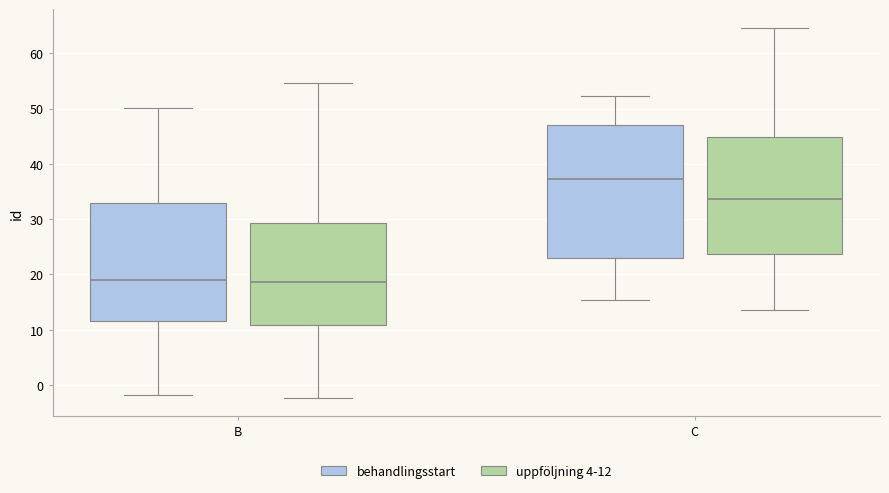

Reading left to right, read every box against the y-axis: the position of its median line, the range the box covers, and the ends of its whiskers. The values are not printed on the chart, so give them approximately, as read against the axis.

B (behandlingsstart): median 19, box 12 to 33, whiskers -2 to 50
B (uppföljning 4-12): median 19, box 11 to 29, whiskers -2 to 55
C (behandlingsstart): median 37, box 23 to 47, whiskers 15 to 52
C (uppföljning 4-12): median 34, box 24 to 45, whiskers 14 to 65